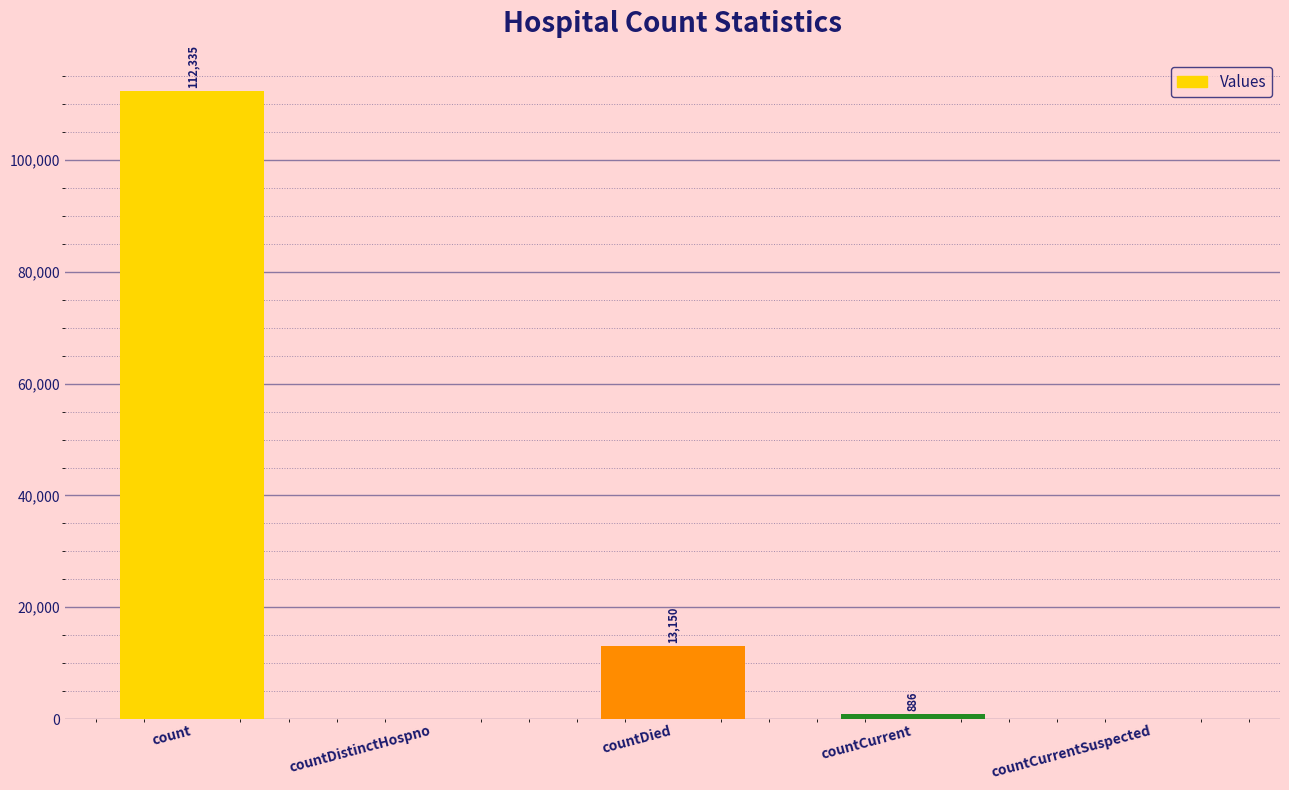

Are the bars horizontal?

No